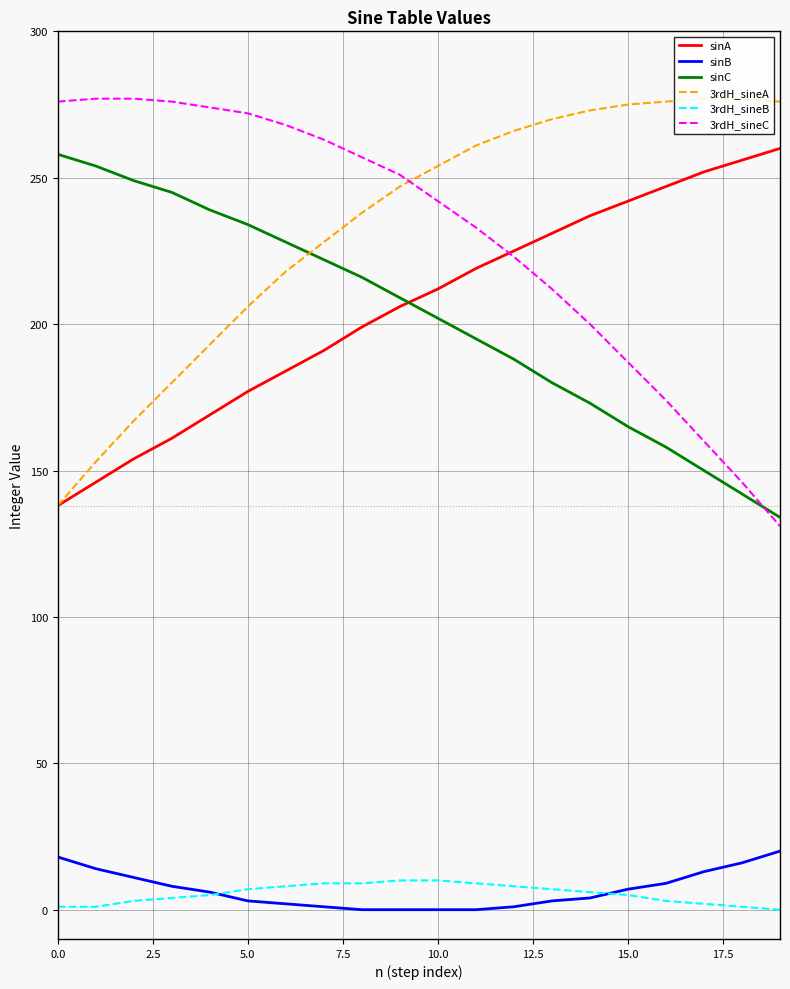

What is the highest value of the sinA series?

260